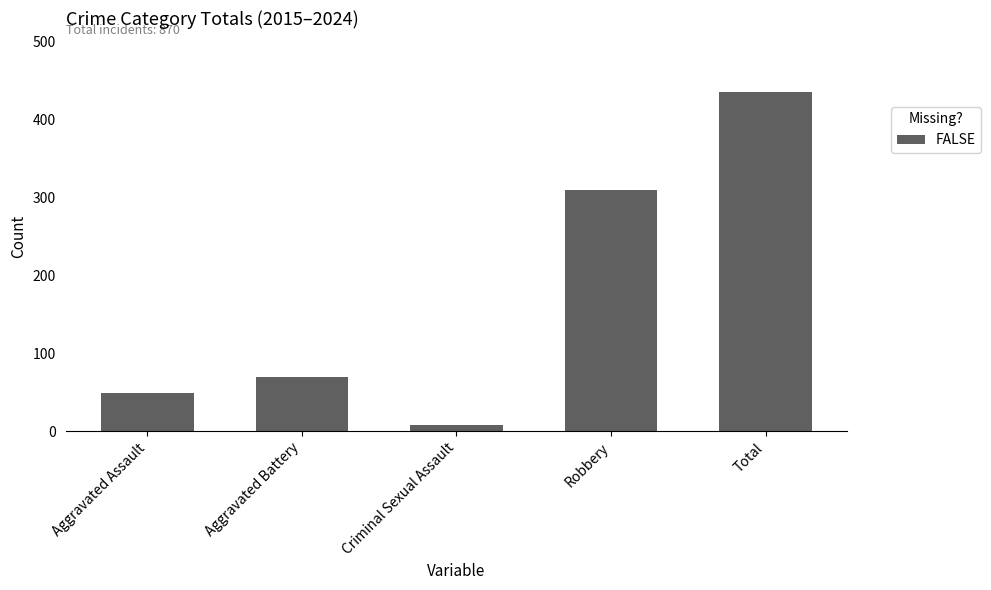

Rank the categories by value from highest to lowest.

Total, Robbery, Aggravated Battery, Aggravated Assault, Criminal Sexual Assault